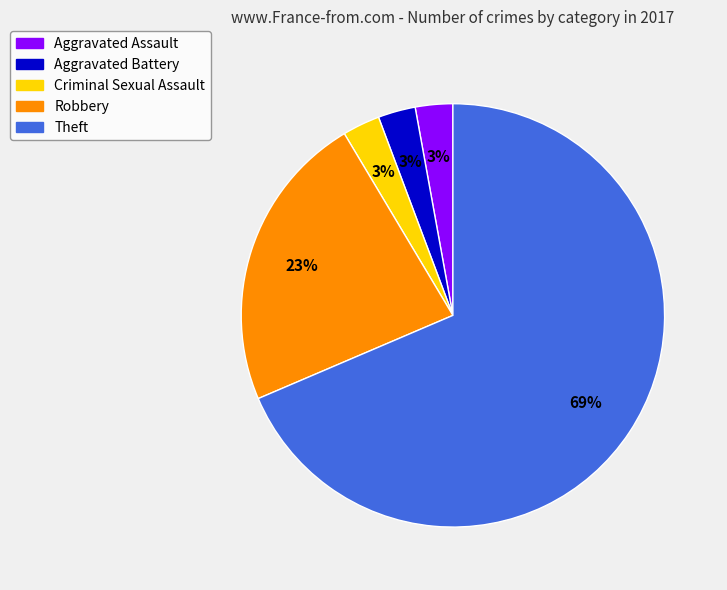

How many slices are in this pie chart?

5